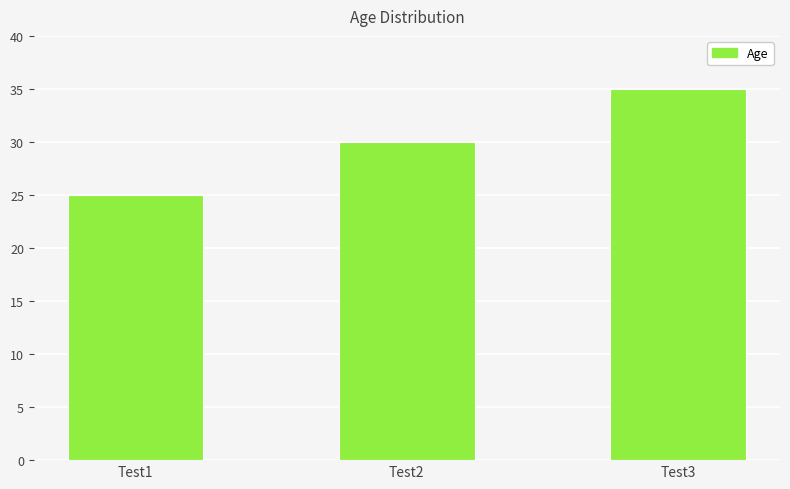

Is it true that the value at Test3 is 35?

True